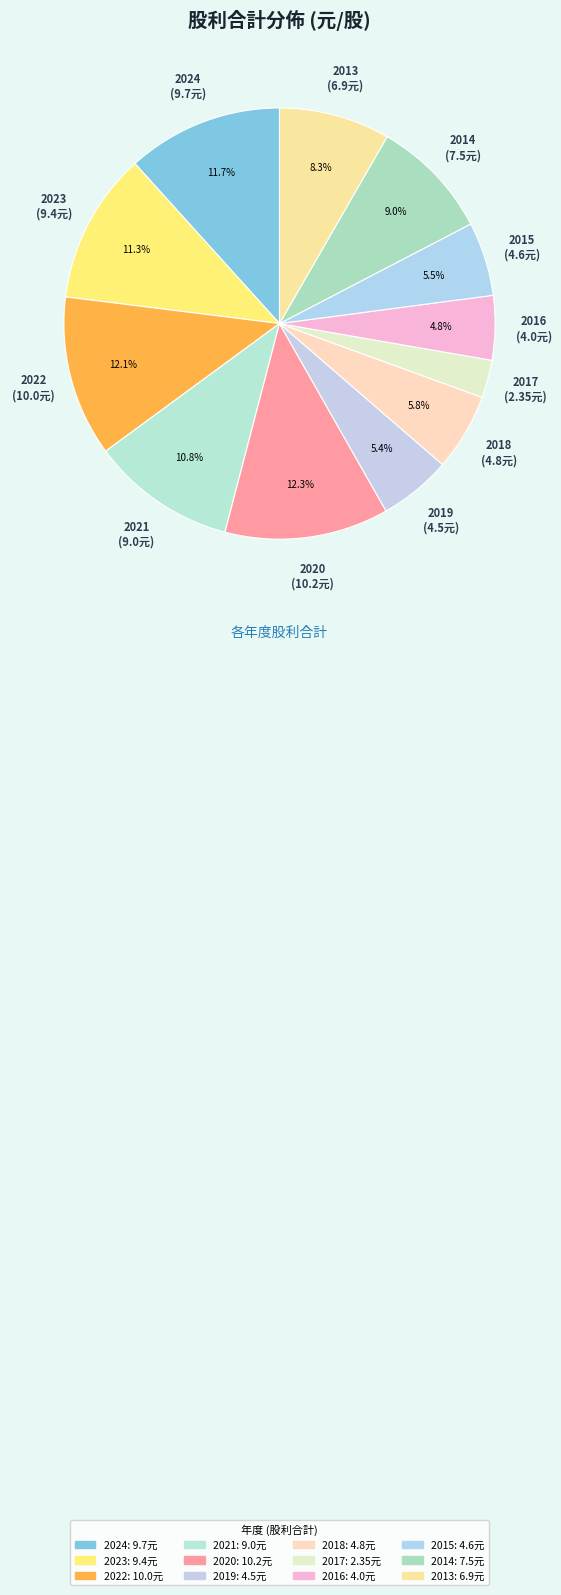

How many segments does this pie chart have?

12